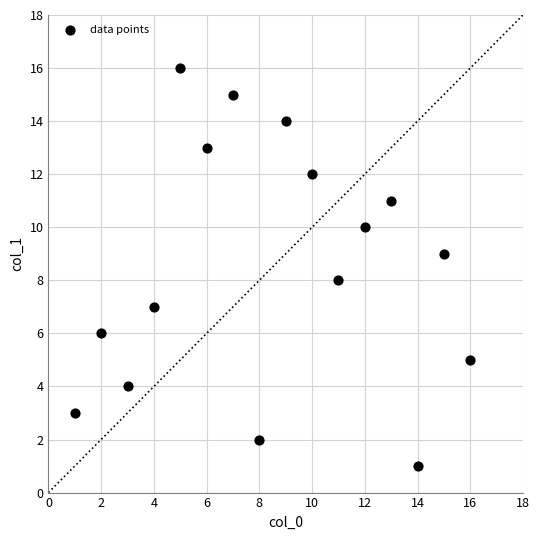

What is the range of X values (max minus min)?

15